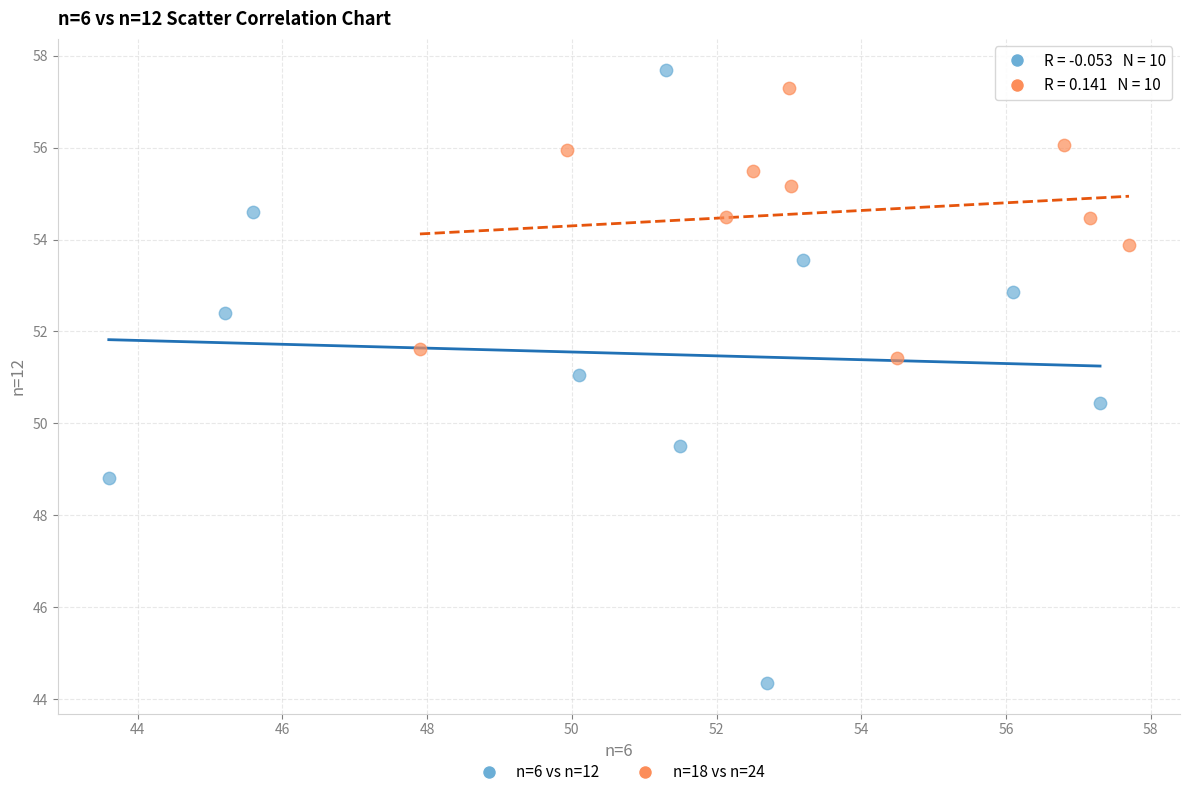

Which series contains the highest Y value?

n=6 vs n=12